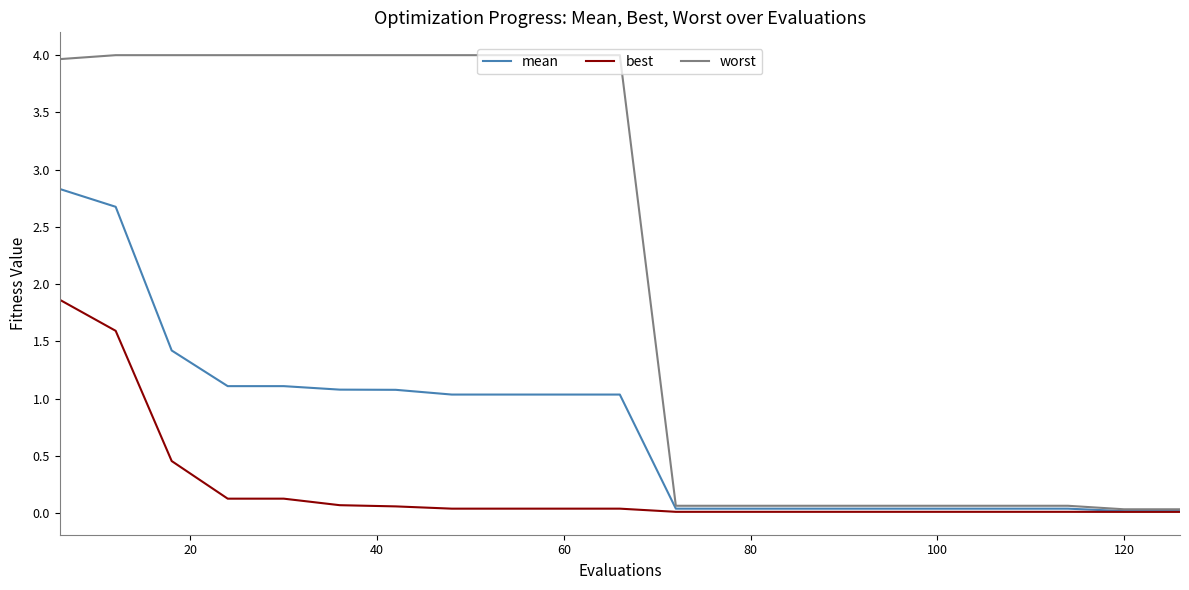

Rank the series by their maximum value, from lowest to highest.

best, mean, worst